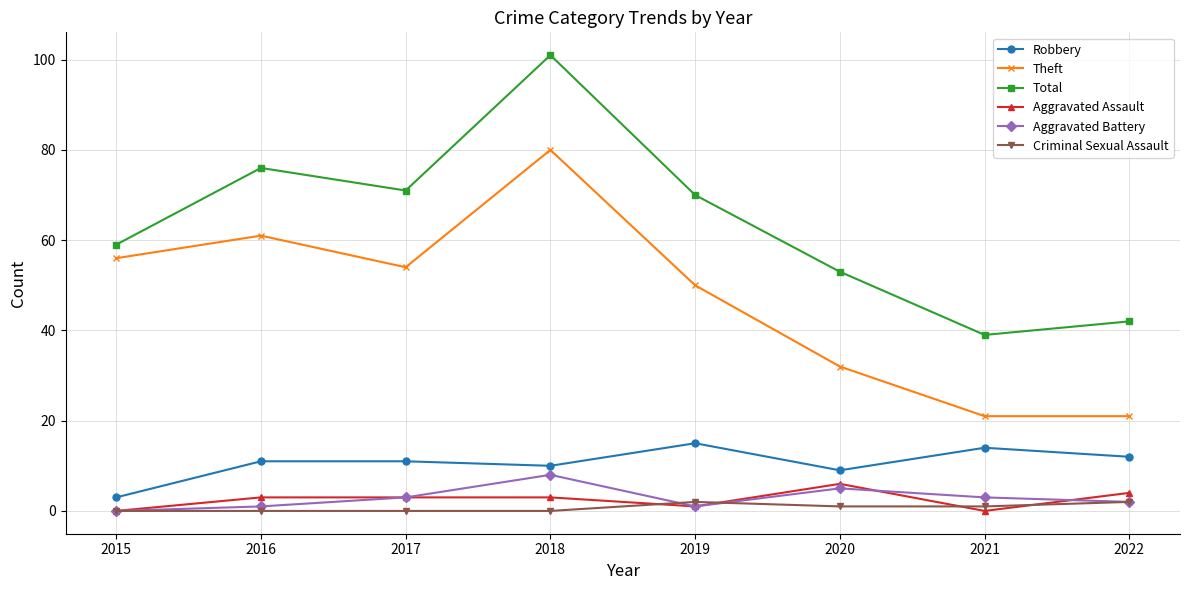

Reading right to left, transcribe all the data shown in this chart.

Robbery: 12	14	9	15	10	11	11	3
Theft: 21	21	32	50	80	54	61	56
Total: 42	39	53	70	101	71	76	59
Aggravated Assault: 4	0	6	1	3	3	3	0
Aggravated Battery: 2	3	5	1	8	3	1	0
Criminal Sexual Assault: 2	1	1	2	0	0	0	0